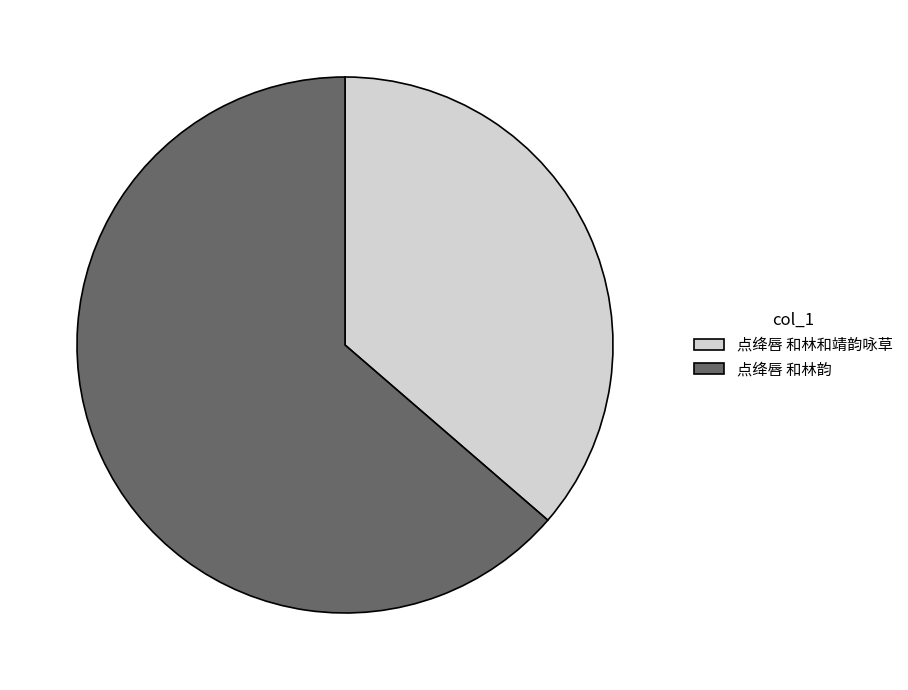

Is it true that 点绛唇 和林韵 is 77% of the pie?

False